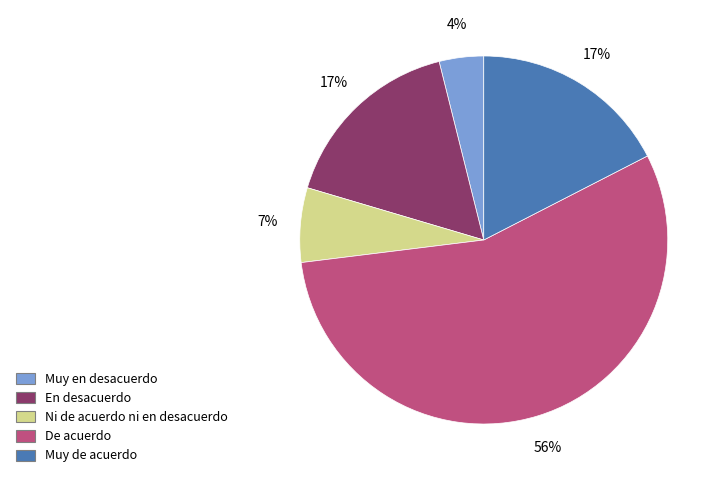

True or false: De acuerdo accounts for 42% of the total.

False